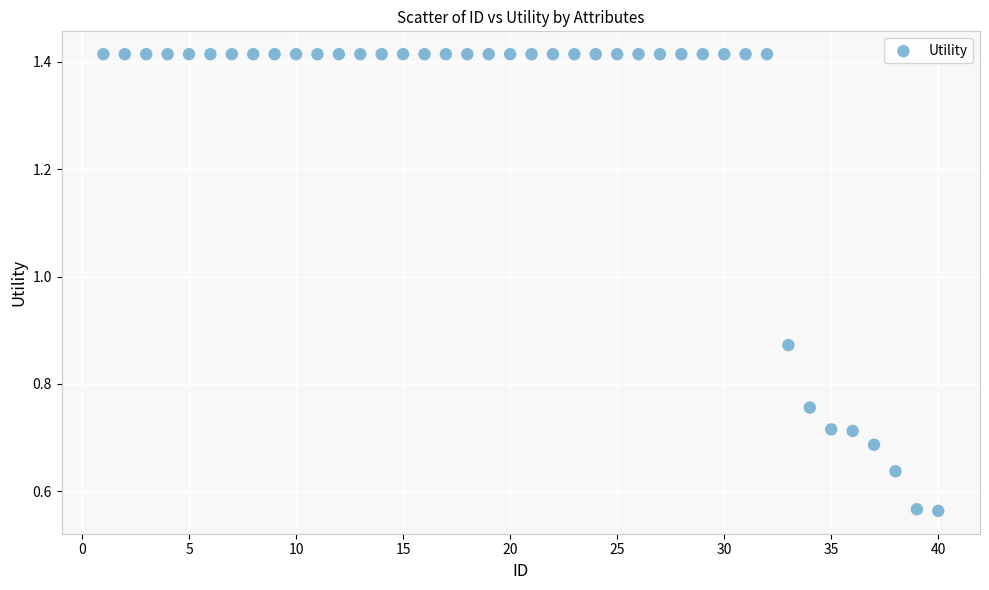

What is the range of X values (max minus min)?

39.0